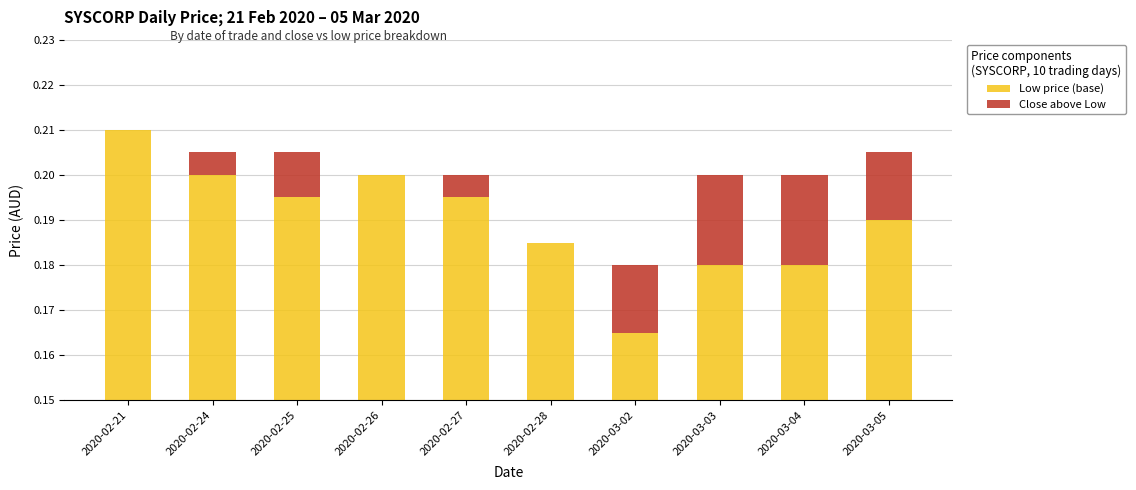

The Low price (base) series shows 0.2 at 2020-02-21. True or false?

True